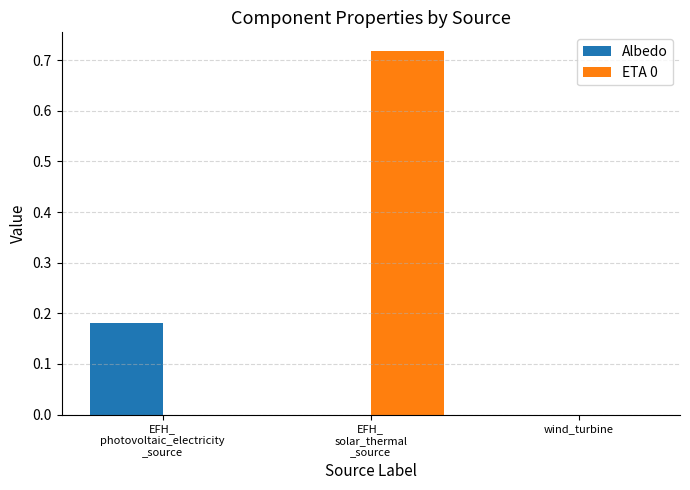

Which series has the largest total across all categories?

ETA 0